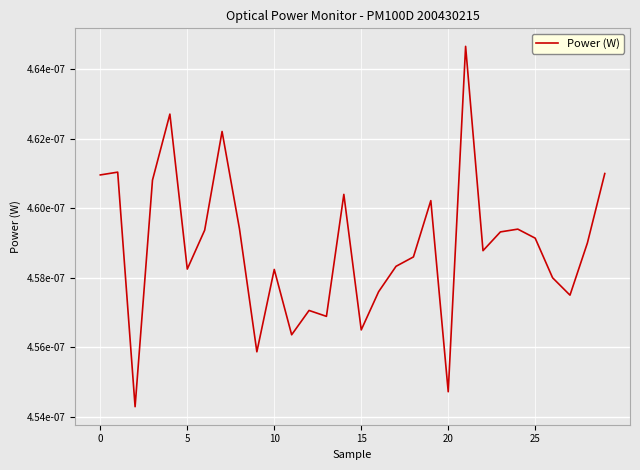

Does the chart have visible grid lines?

Yes